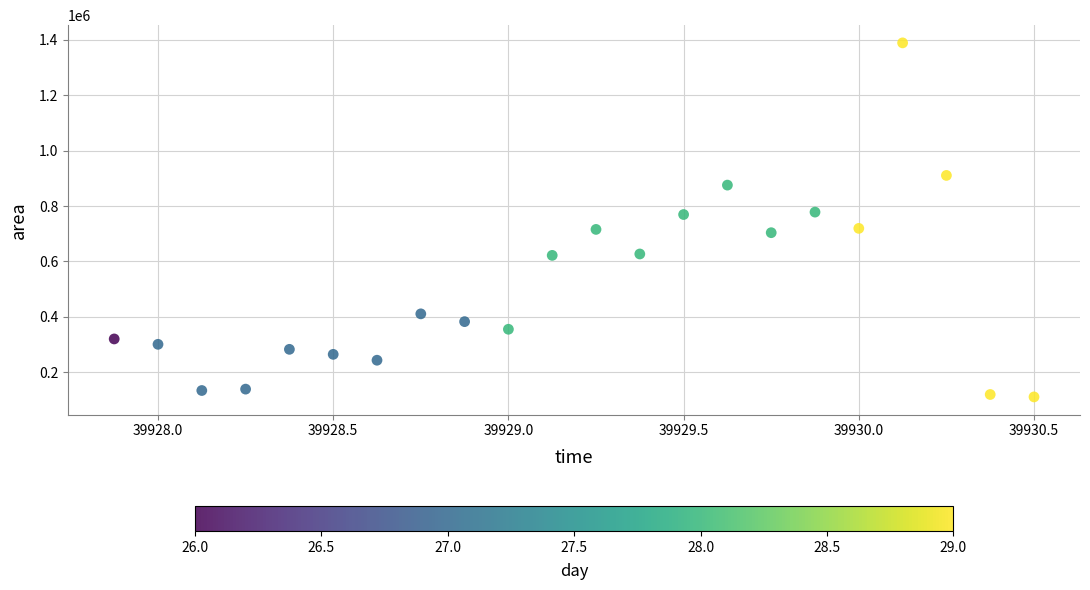

What is the range of Y values (max minus min)?

1278750